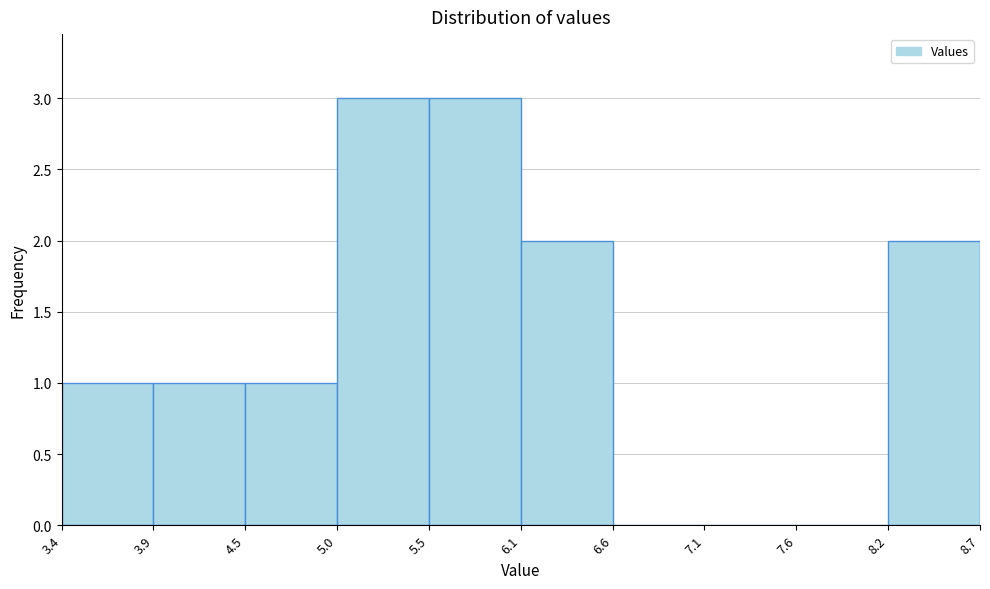

Reading left to right, transcribe this chart: for each bar, give the range it covers on the x-axis and its height. The values are not printed on the chart, so give them approximately, as read against the axis.

3.4 to 3.9: 1
3.9 to 4.5: 1
4.5 to 5.0: 1
5.0 to 5.5: 3
5.5 to 6.1: 3
6.1 to 6.6: 2
6.6 to 7.1: 0
7.1 to 7.6: 0
7.6 to 8.2: 0
8.2 to 8.7: 2